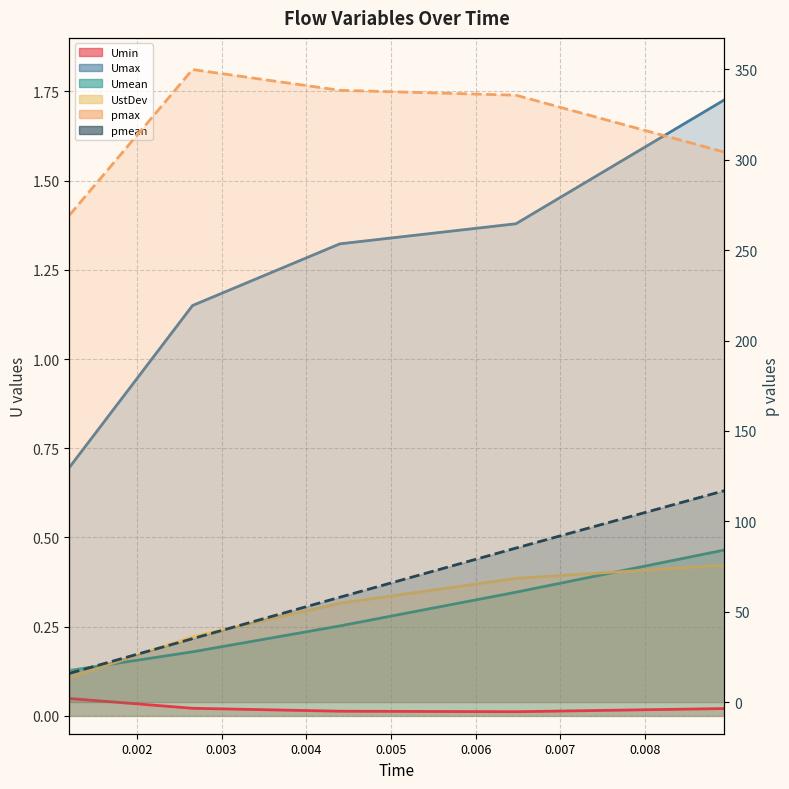

Which series has the largest total across all categories?

pmax (line)